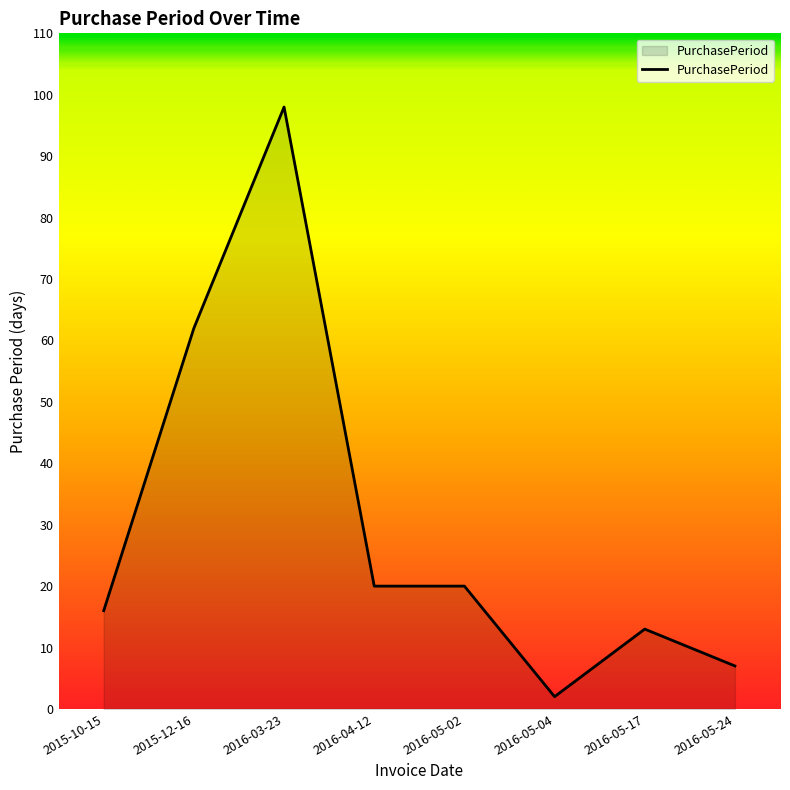

Is it true that the value at 2016-05-24 is 7?

True